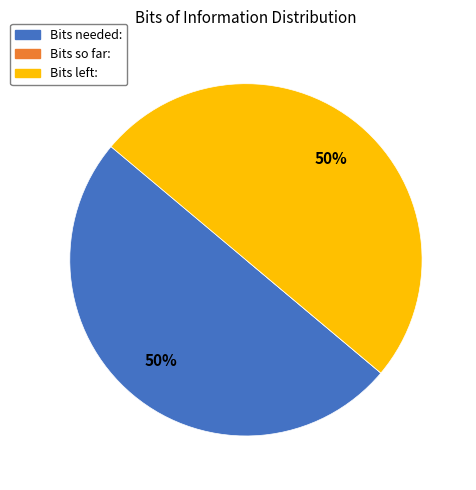

To the nearest percent, what is the average slice percentage?

33%